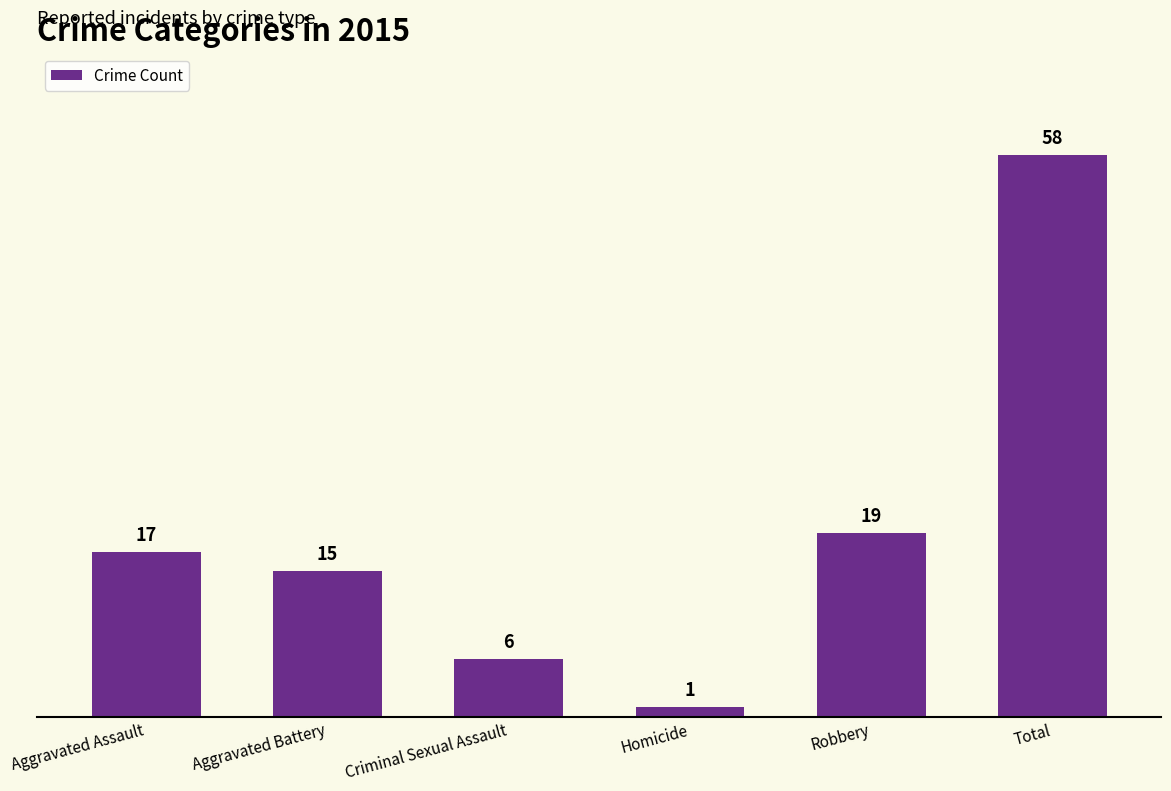

Approximately how many times larger is the value at Aggravated Assault compared to Aggravated Battery?

1.1